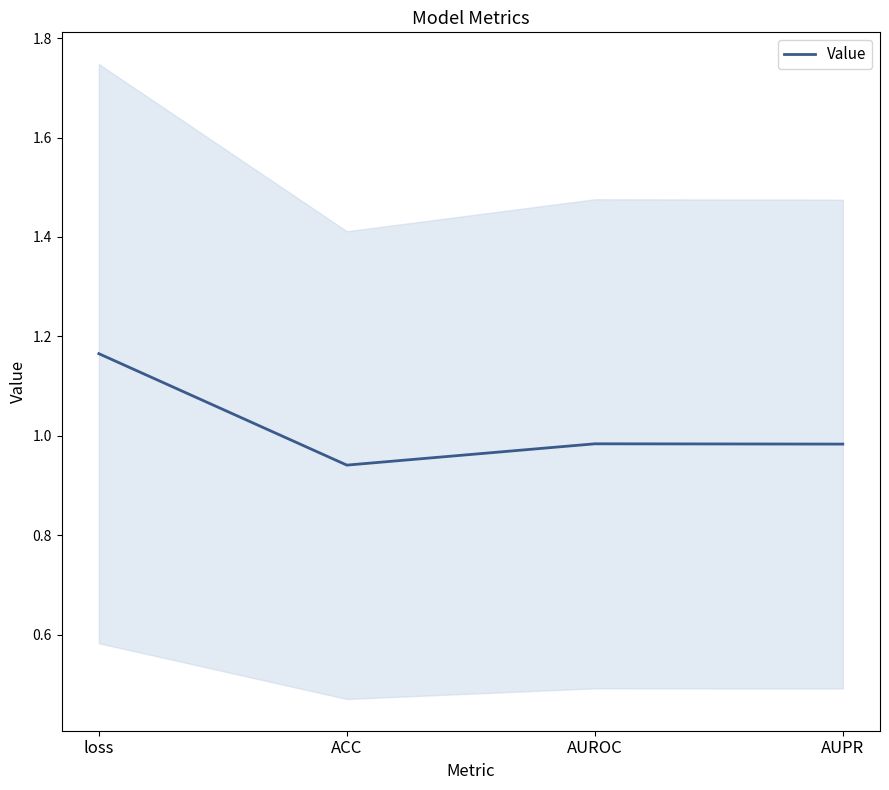

Is it true that the value at loss is 1.2?

True